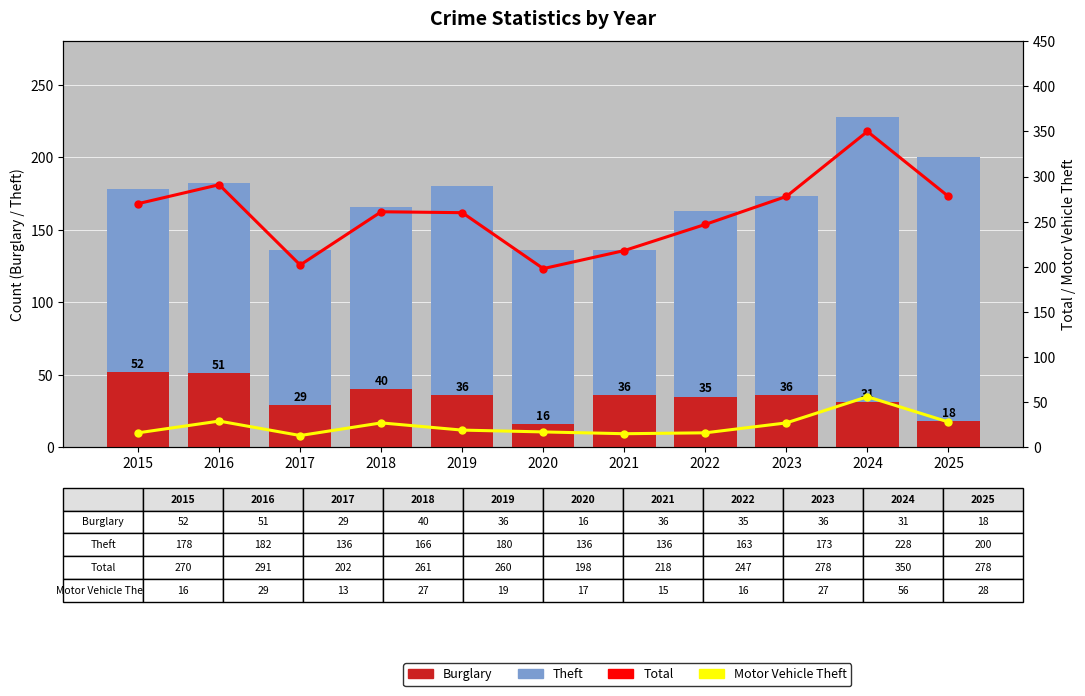

What is the value of the Motor Vehicle Theft bar at the 5th from the left?

19